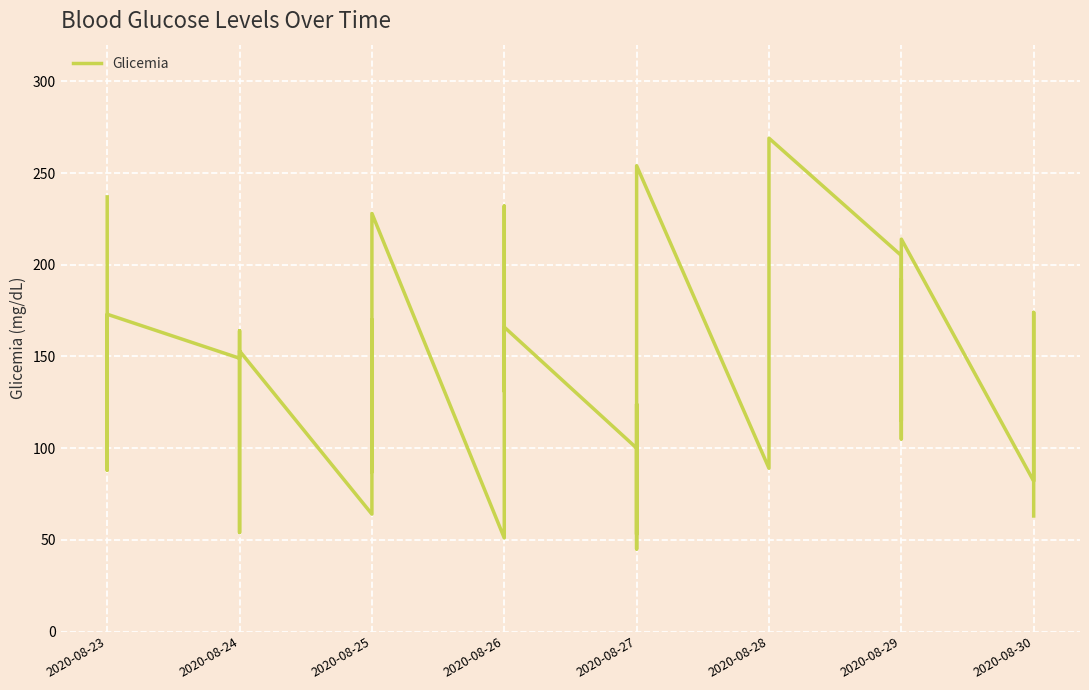

The chart shows a value of 205 at 2020-08-29. True or false?

True